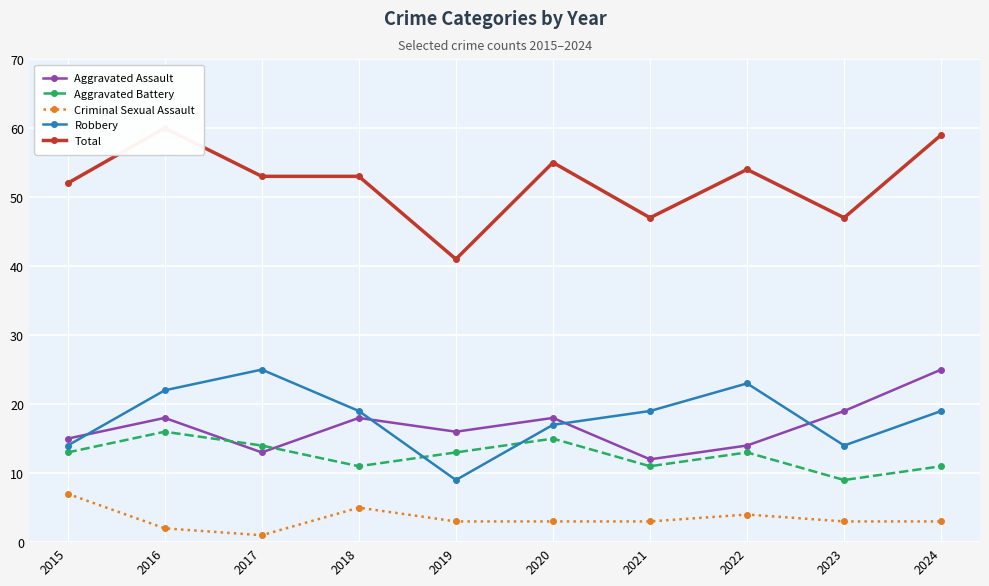

List the series in order of their peak value, lowest first.

Criminal Sexual Assault, Aggravated Battery, Aggravated Assault, Robbery, Total